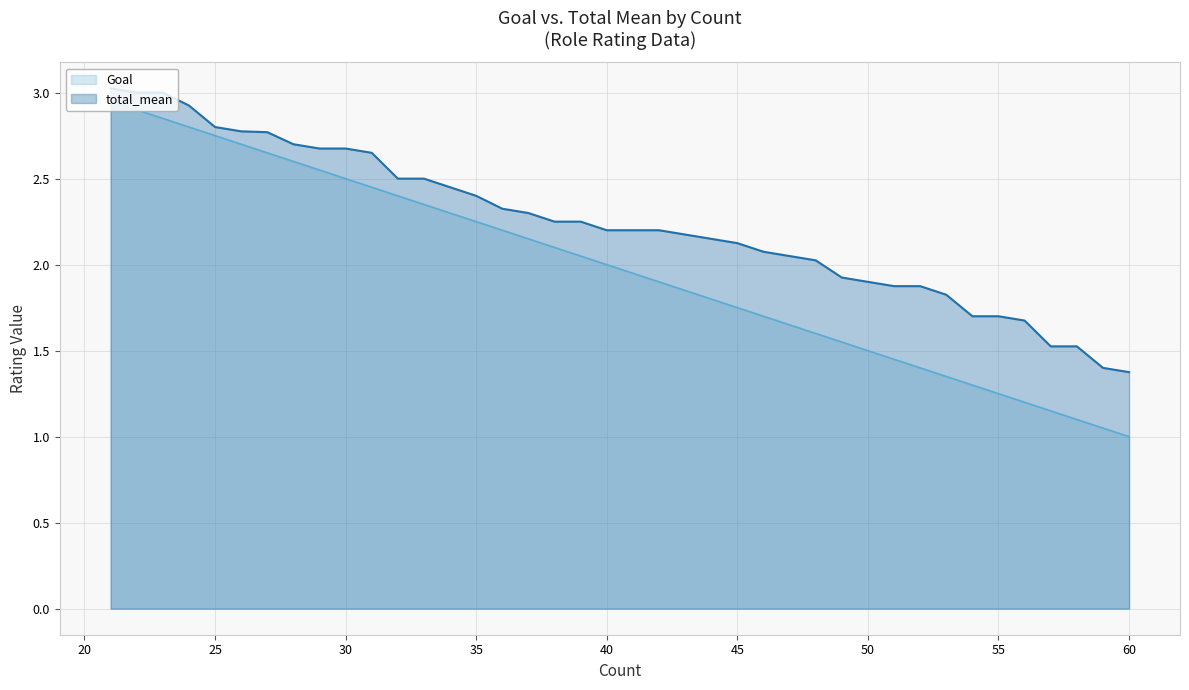

True or false: total_mean has more than 2 interior local peaks.

False